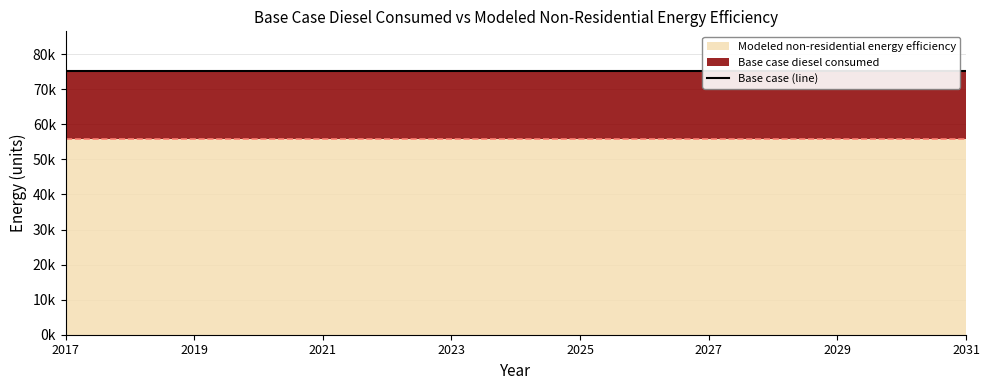

What is the sum of the Base case diesel consumed values at 2022 and 2028?

150499.8